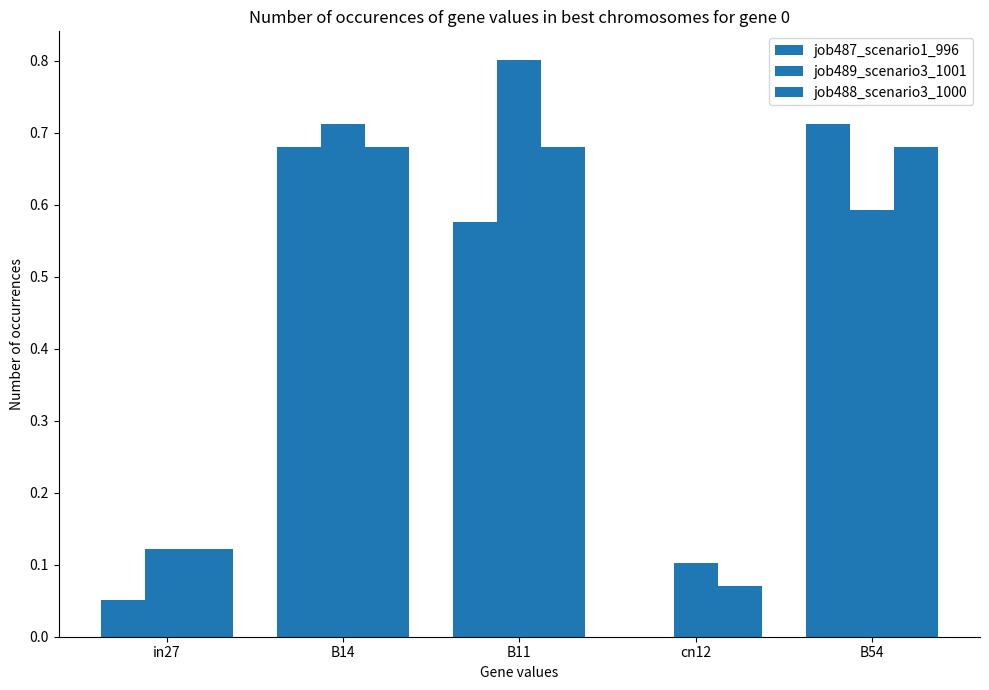

How many job488_scenario3_1000 values are between 0 and 1?

5